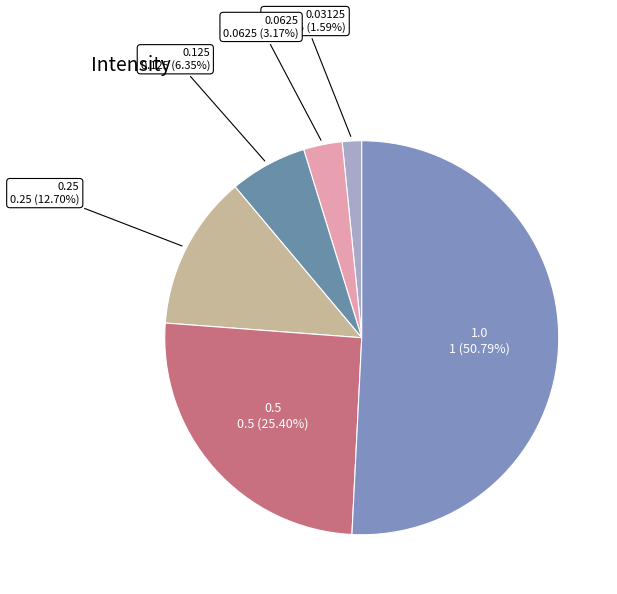

To the nearest percent, what is the average slice percentage?

17%